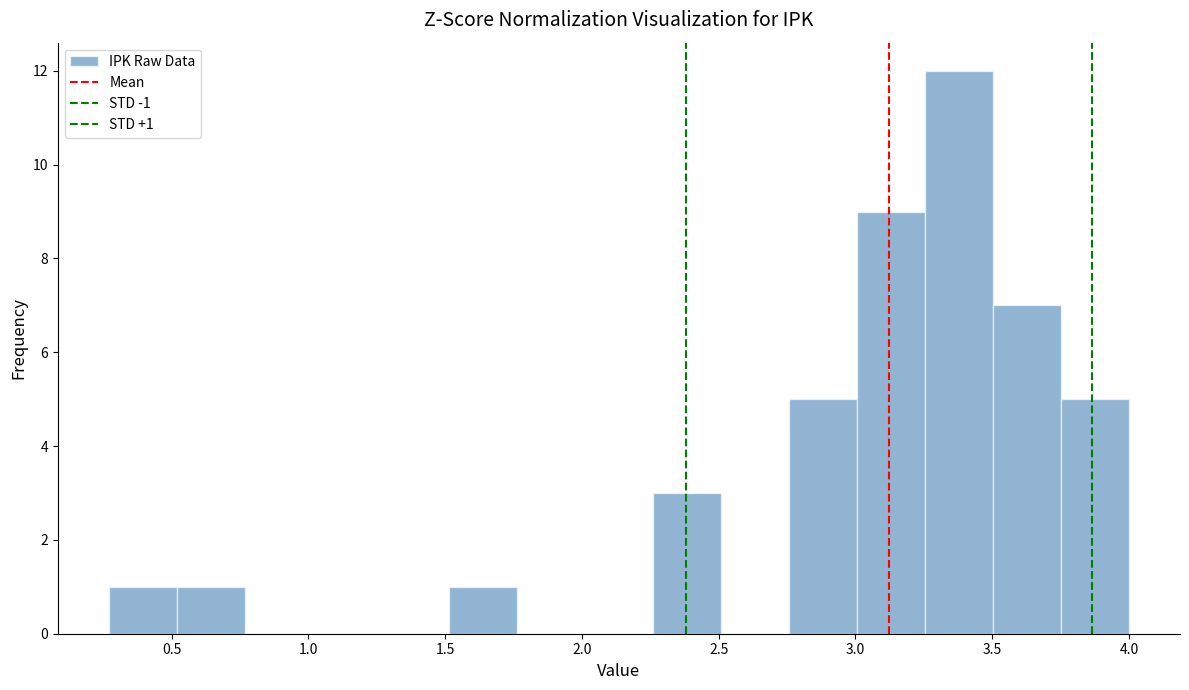

Which range on the x-axis has the tallest bar?

3.25 to 3.50